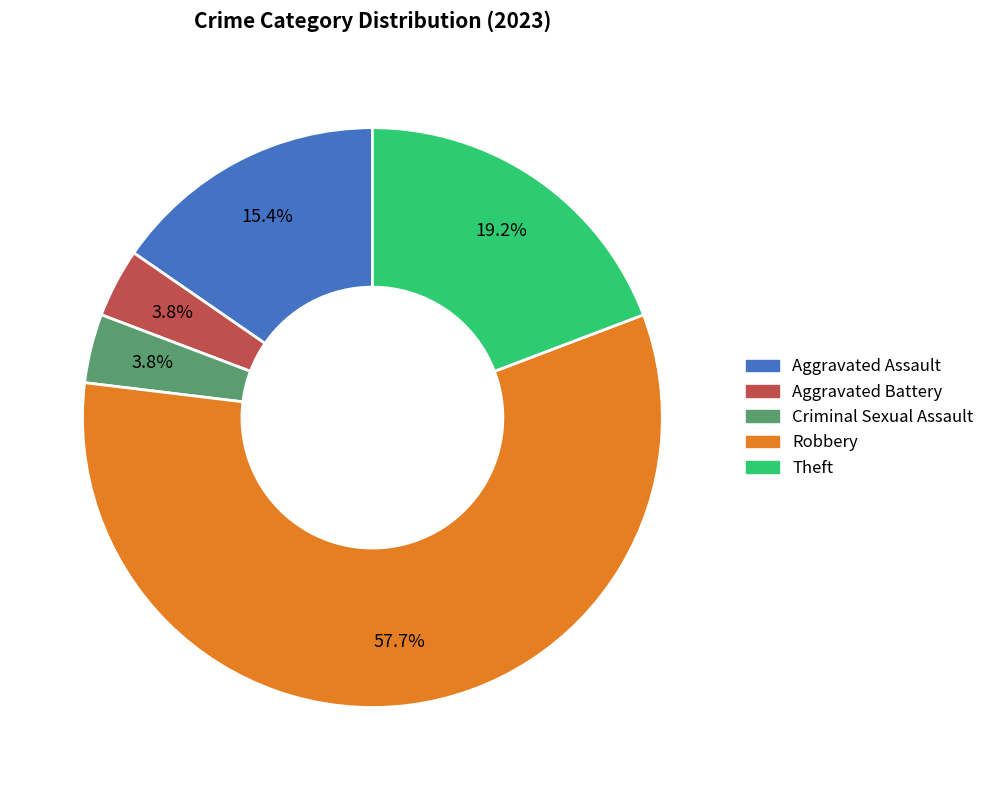

What percentage is NOT represented by Theft?

80.8%